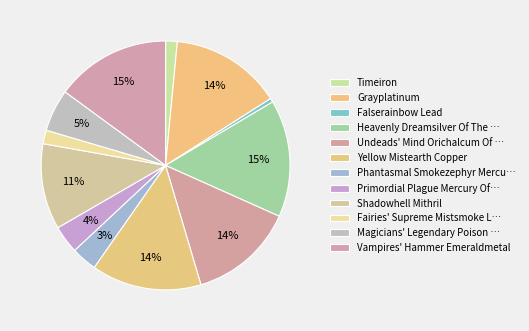

Which slice is the largest?

Heavenly Dreamsilver Of The Night